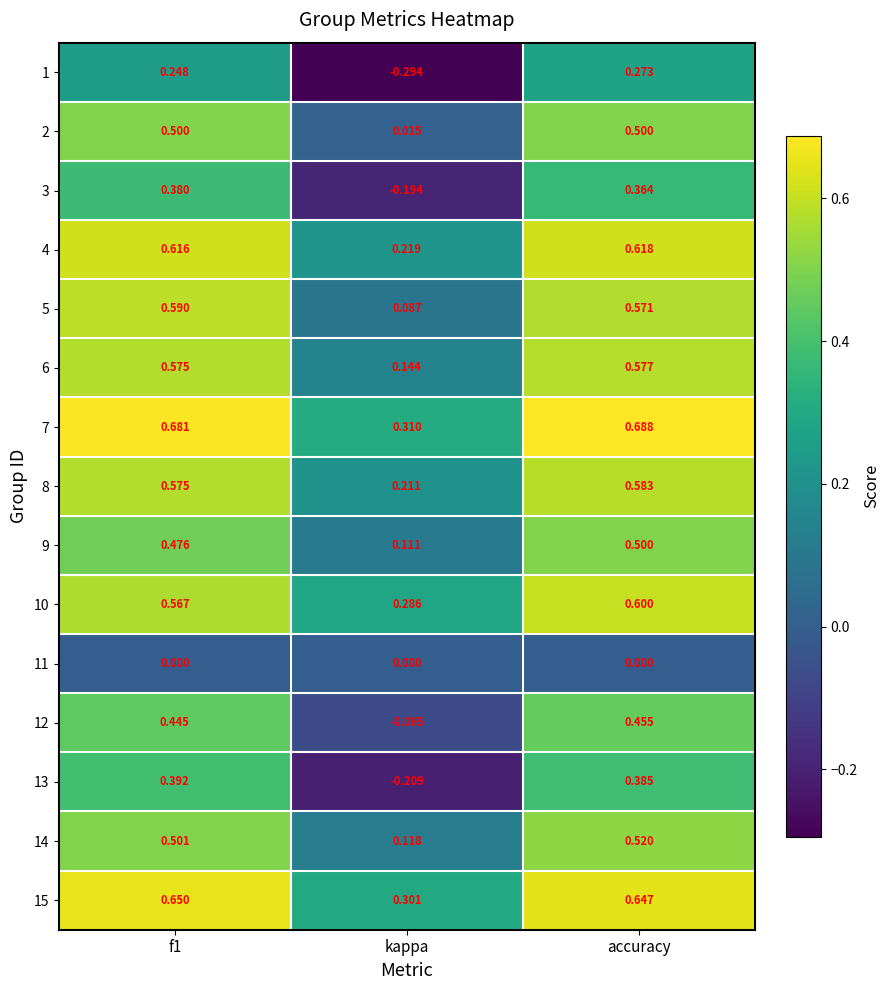

Is the value of 9 at f1 greater than the value of 2 at kappa?

Yes